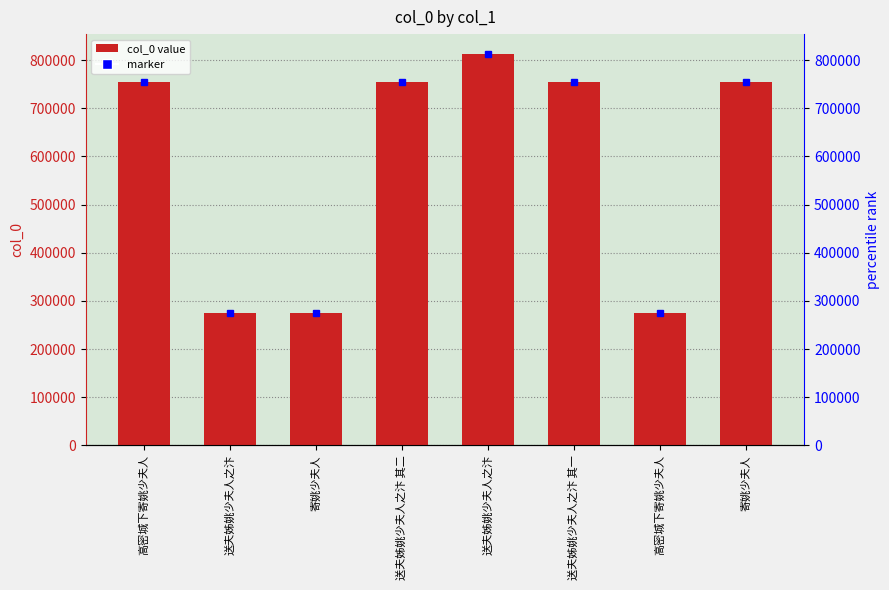

The chart shows a value of 1092284 at 送夫姊姚少夫人之汴 其一. True or false?

False